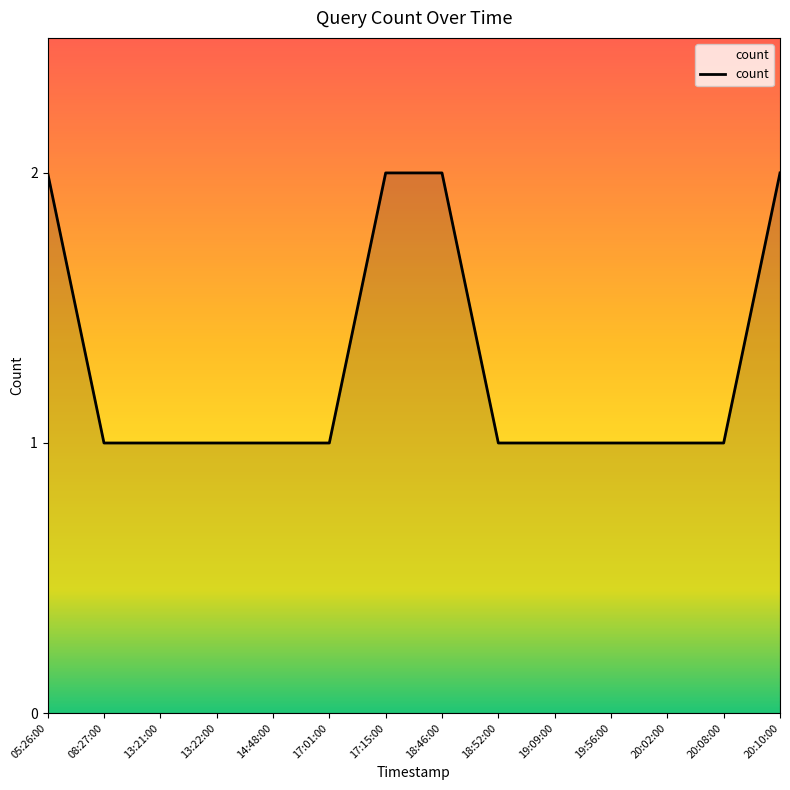

Is it true that the value at 13:22:00 is 1?

True